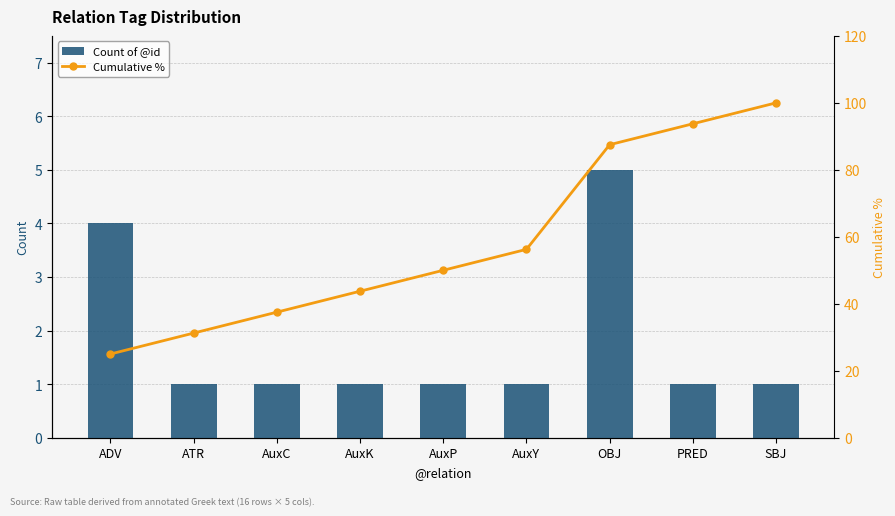

What is the difference between the highest and lowest values at AuxC?

36.5